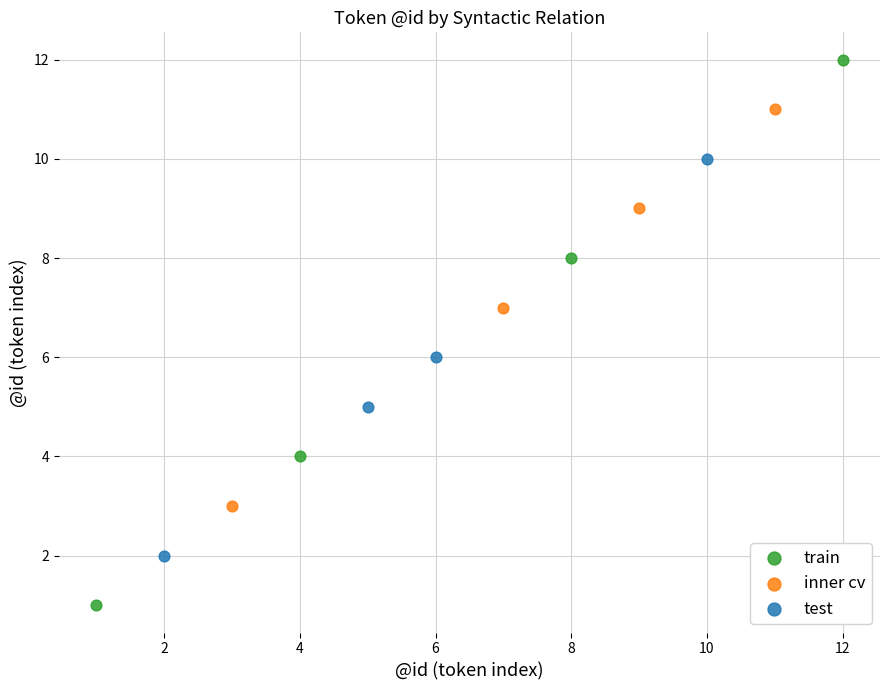

Which series has the largest Y range (max minus min)?

train